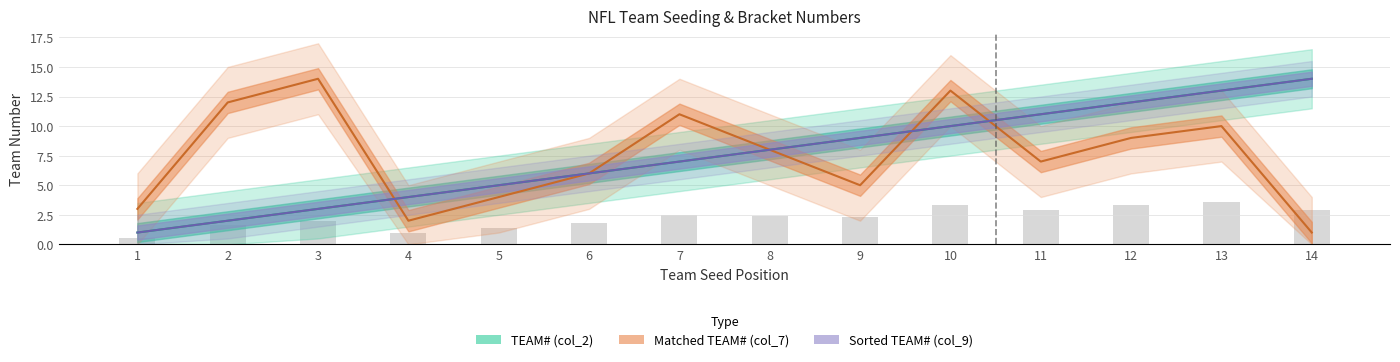

What is the highest value of the Matched TEAM# (col_7) series?

14